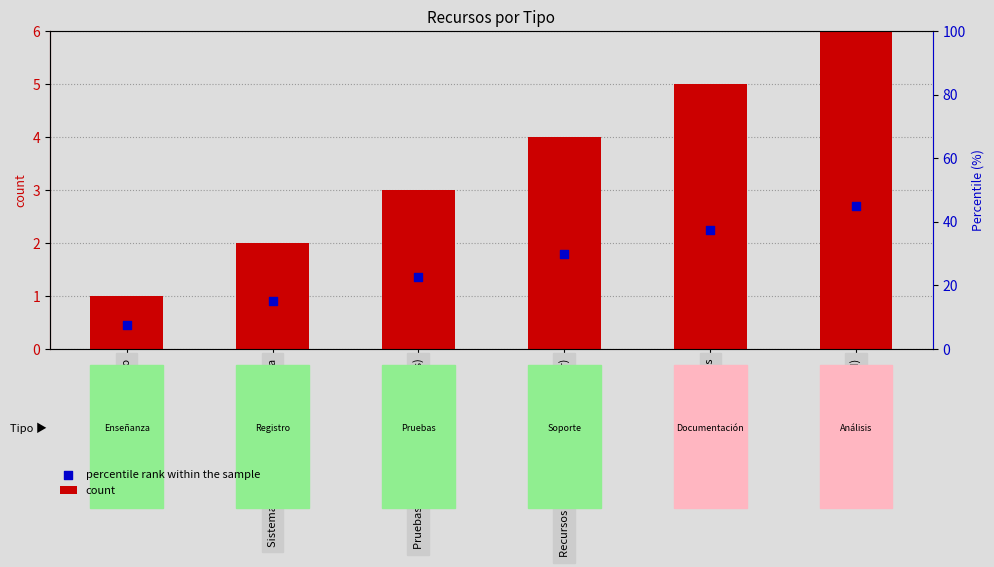

At how many categories does at least one series exceed 0?

6